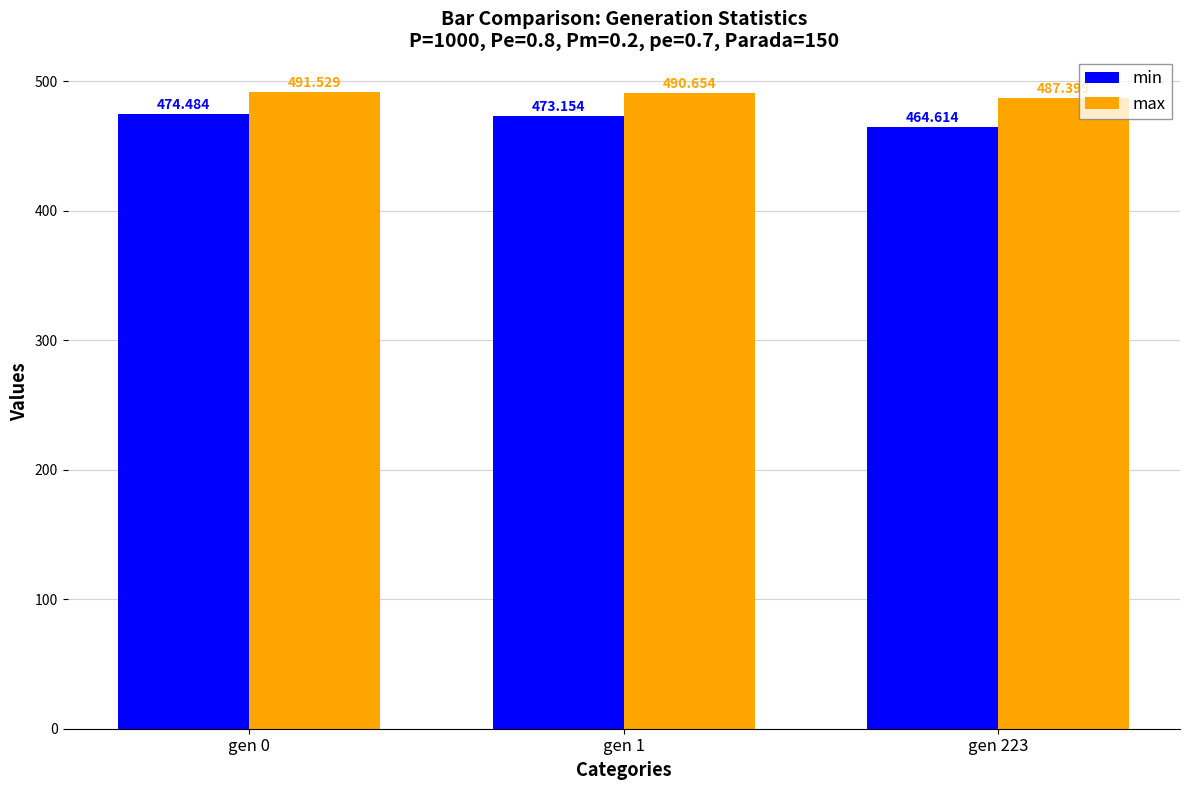

Reading right to left, extract all data points from this chart.

min: 464.6	473.2	474.5
max: 487.4	490.7	491.5